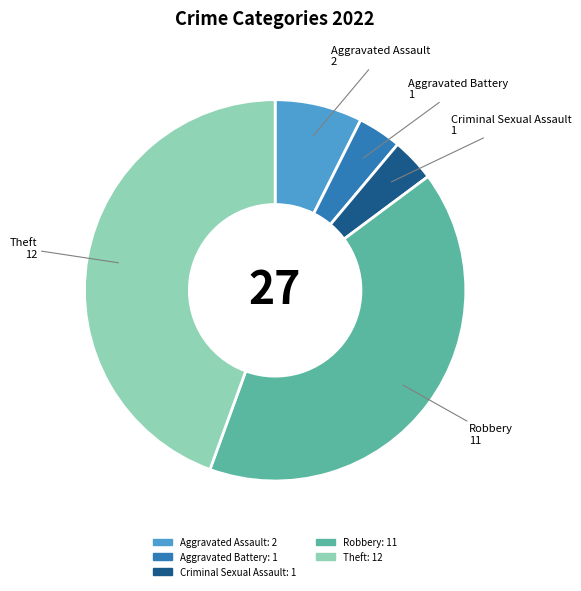

Combined, do Robbery and Aggravated Battery account for over 50%?

No